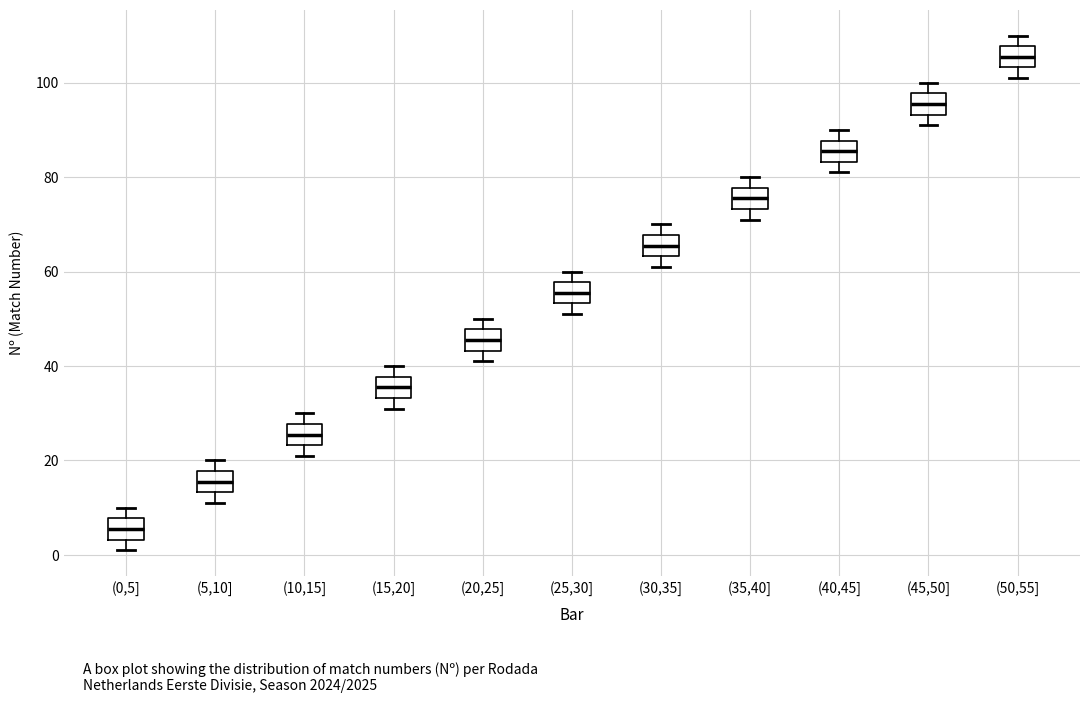

Which box's median line is the highest?

(50,55]